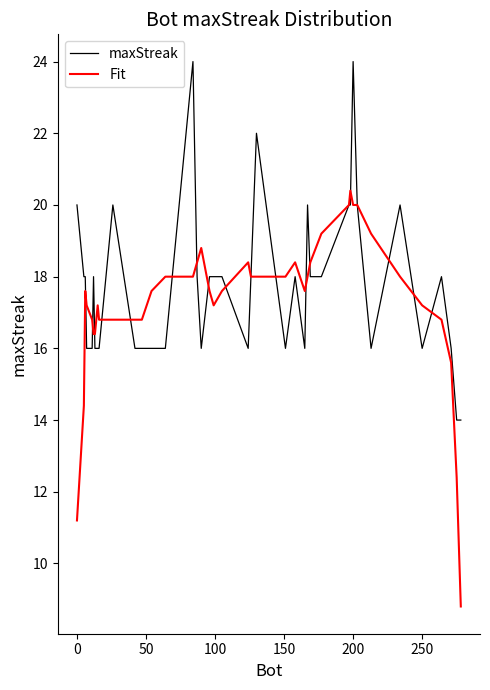

List the series in order of their peak value, highest first.

maxStreak, Fit